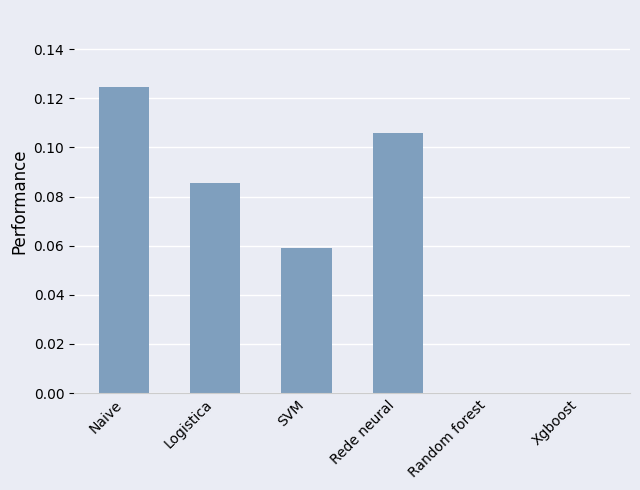

The value at Xgboost is 0.0. True or false?

True